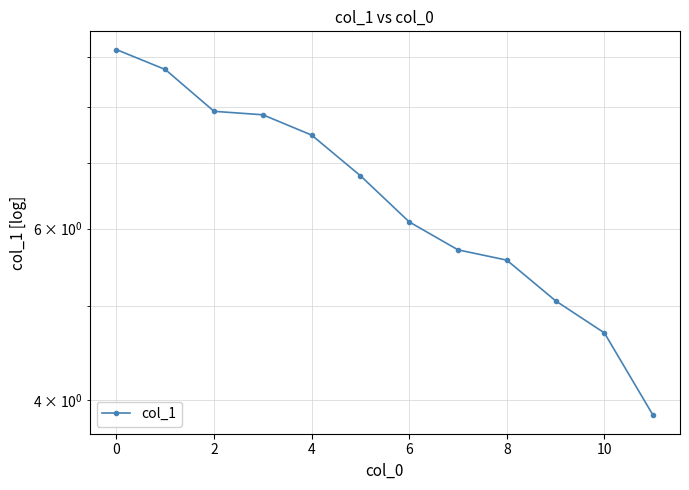

What is the label of the 4th point from the right?

8